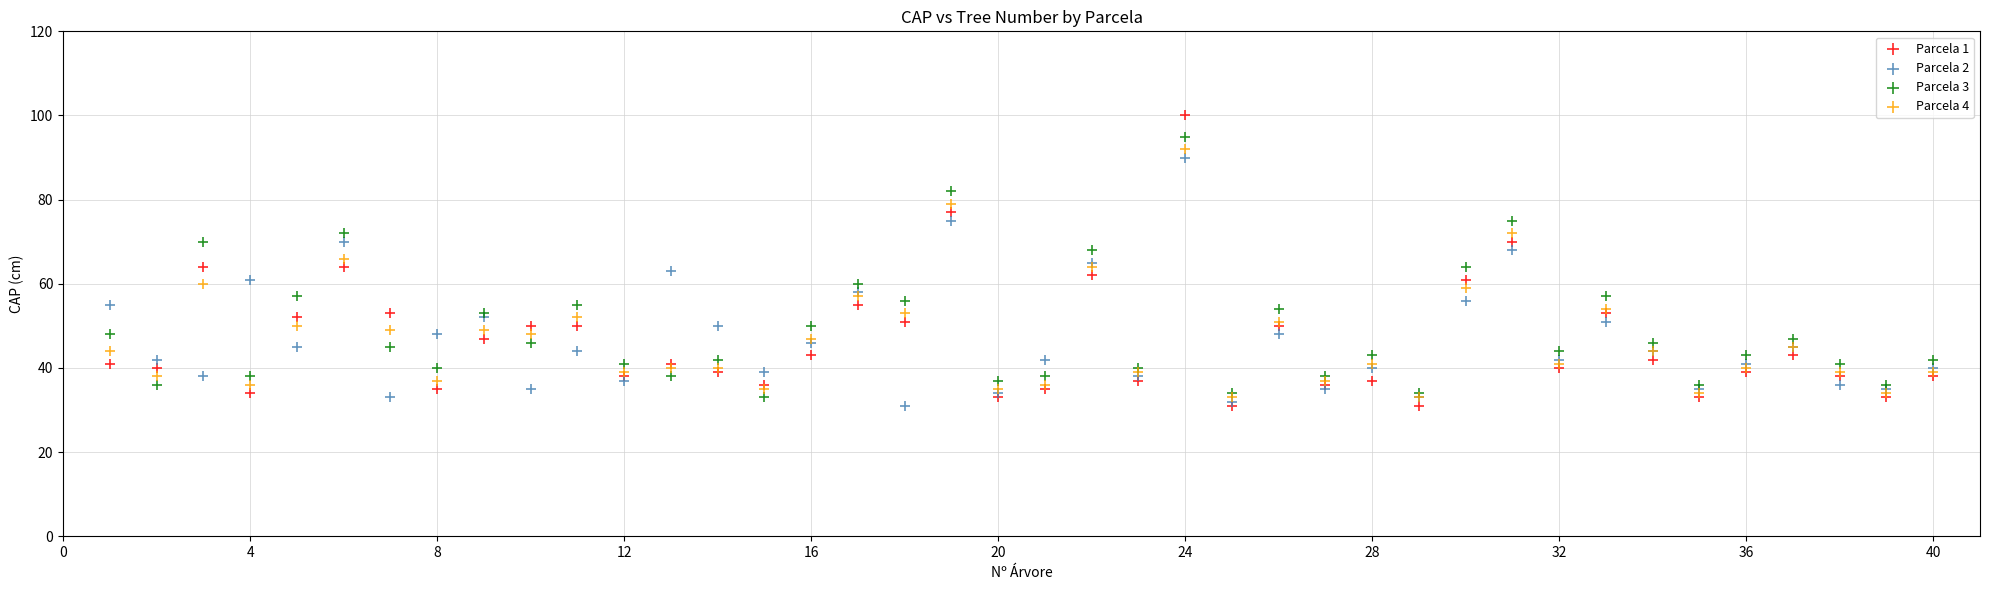

What are all the series names shown in the legend?

Parcela 1, Parcela 2, Parcela 3, Parcela 4